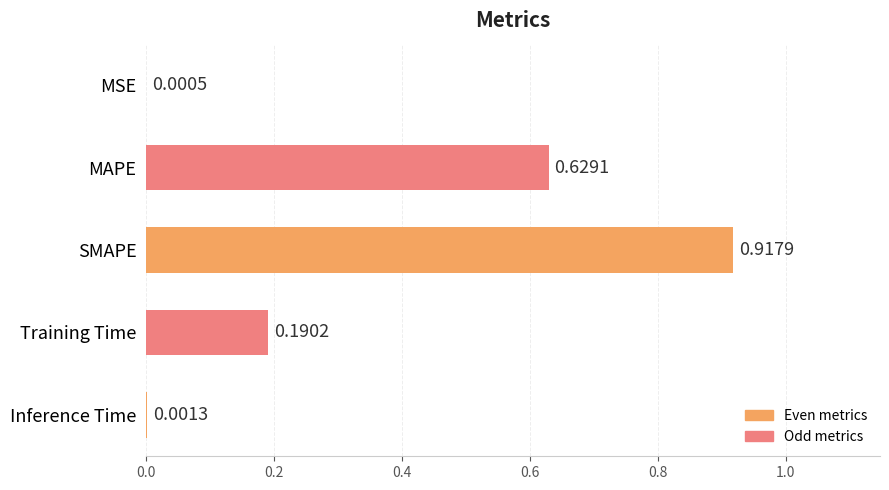

Are the bars grouped side by side (vs. stacked)?

No